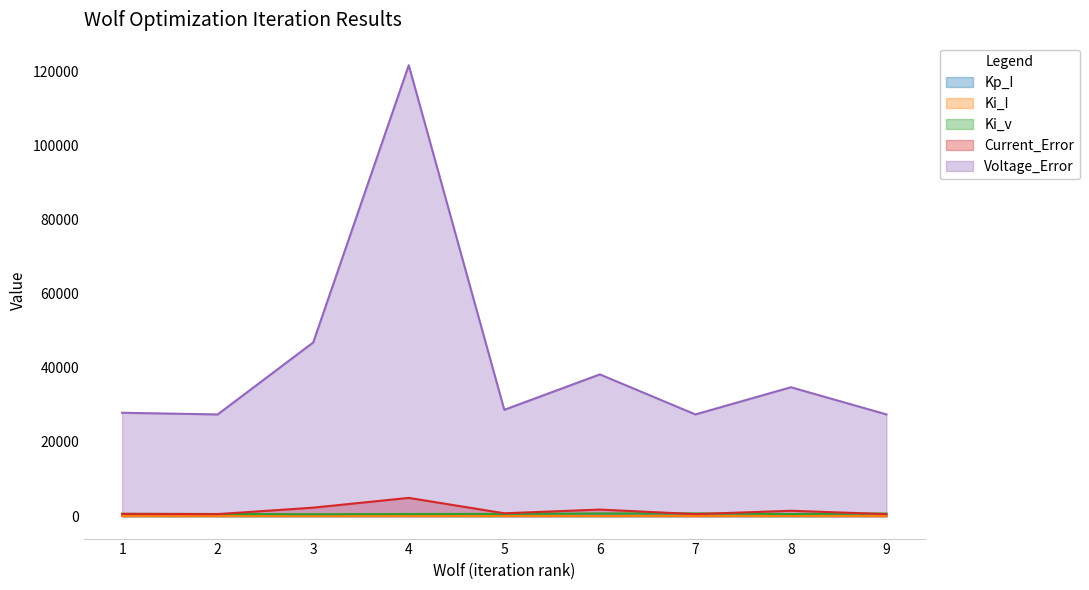

Does the chart display data point markers on the line(s)?

No